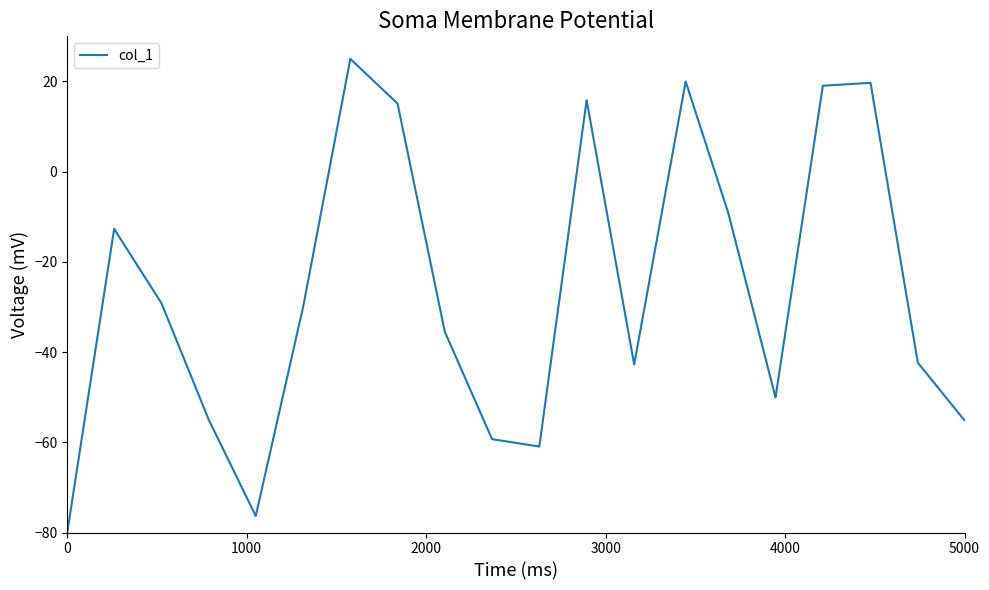

What is the smallest value displayed?

-80.0